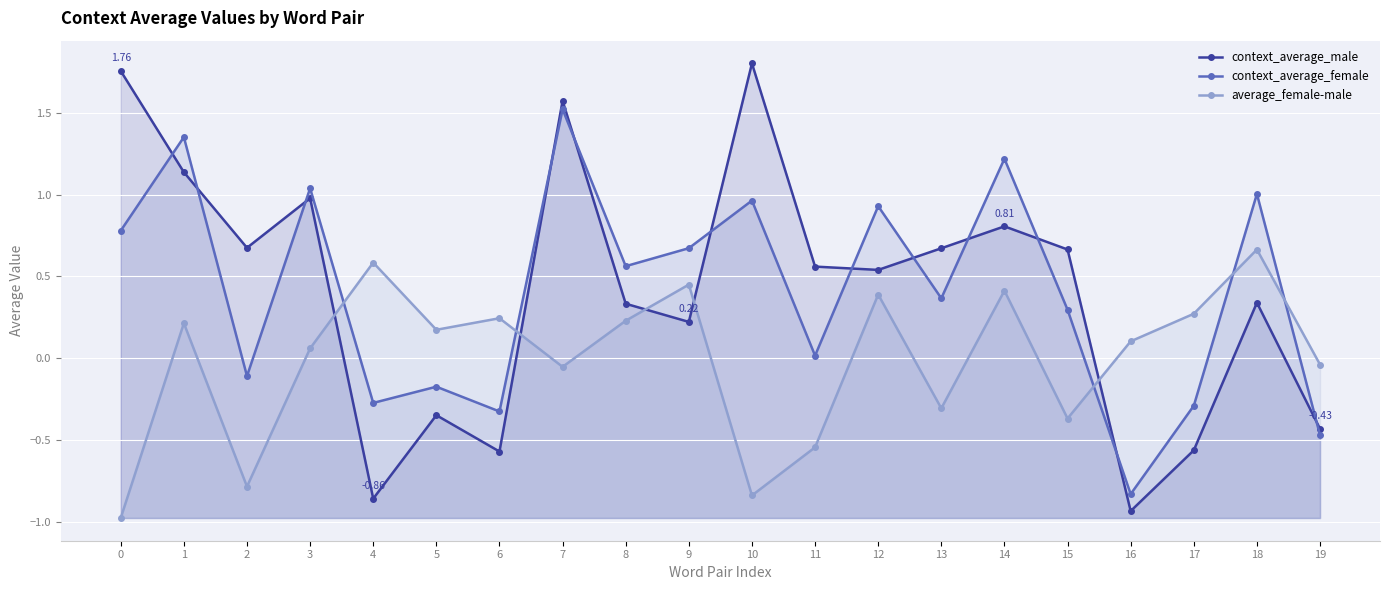

After their last crossing, which series has the higher values: average_female-male or context_average_male?

average_female-male